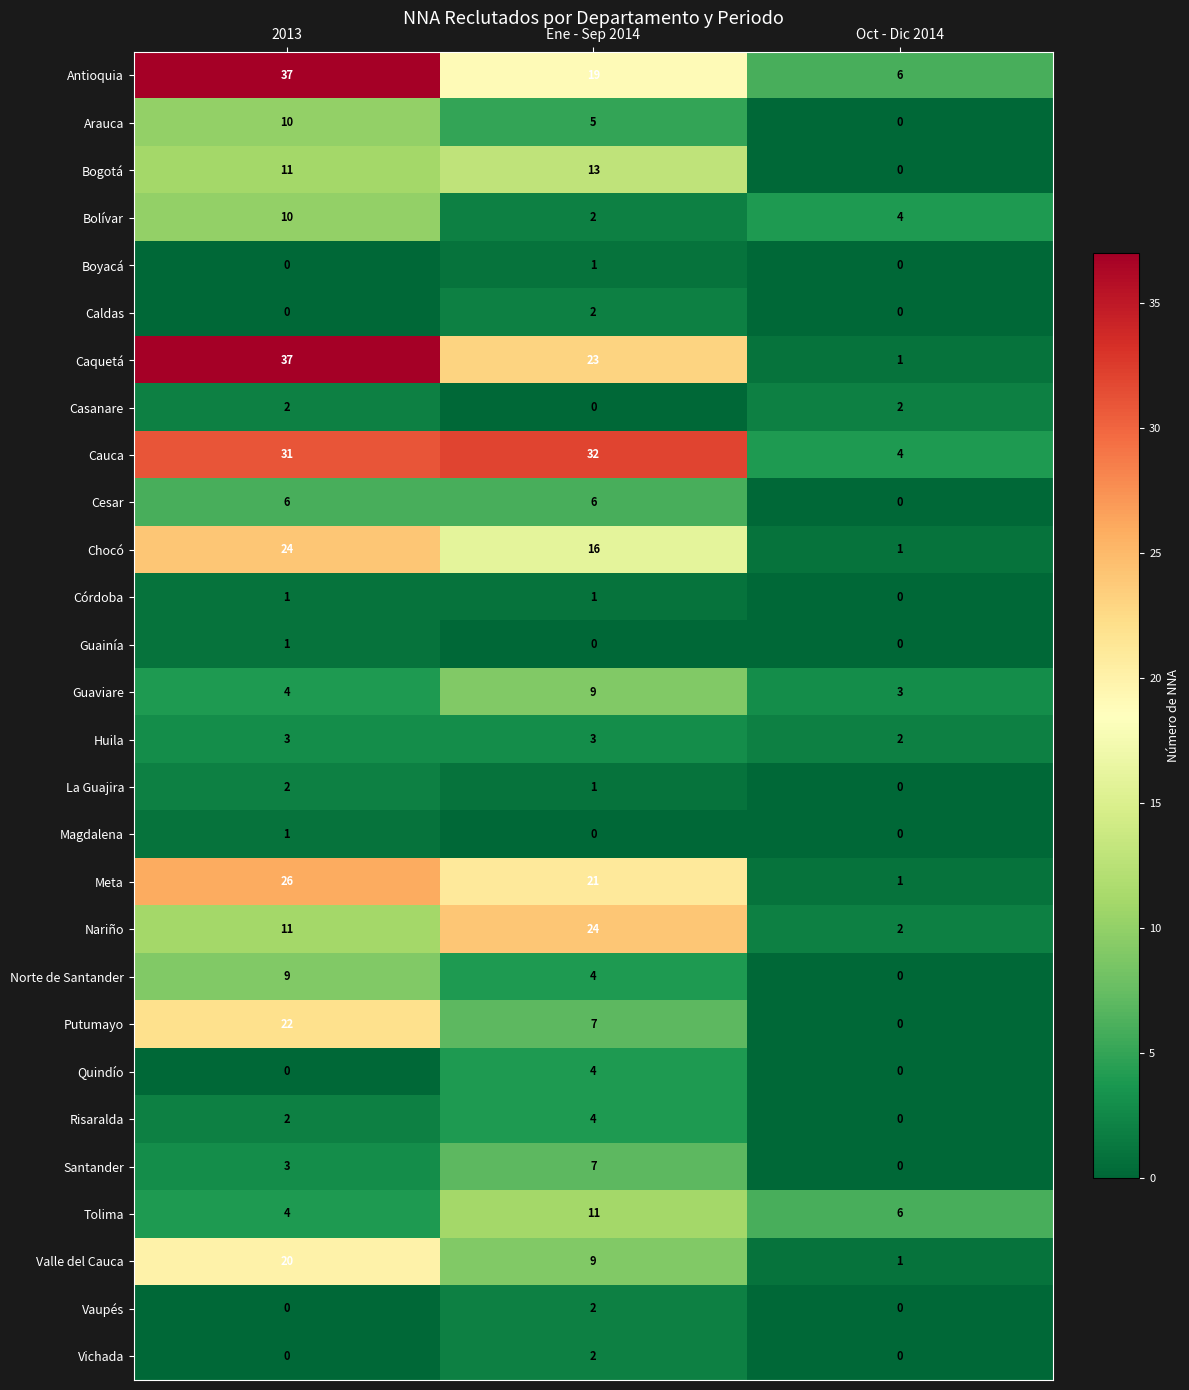

What is the difference between the Valle del Cauca values at 2013 and Ene - Sep 2014?

11